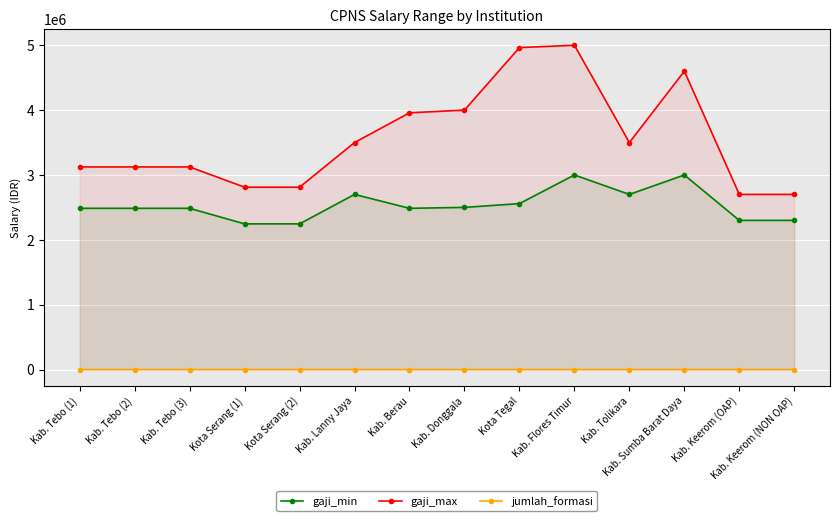

At Kab. Flores Timur, list the series in order from largest to smallest.

gaji_max, gaji_min, jumlah_formasi